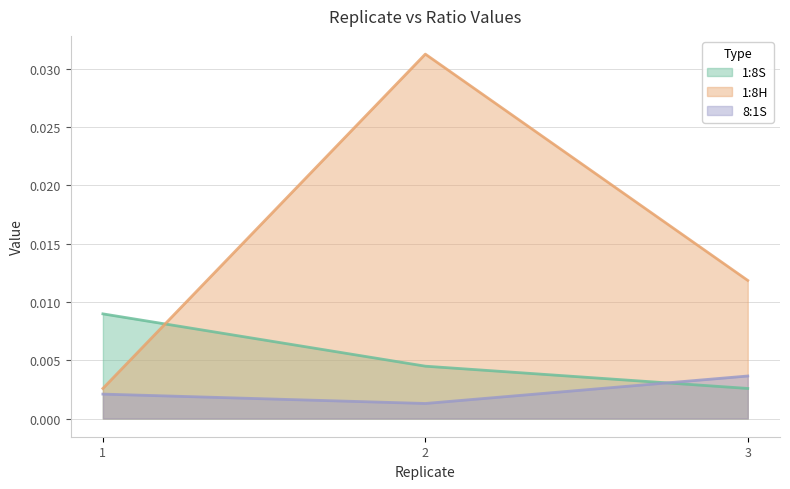

Rank the series at 1 from lowest to highest value.

8:1S, 1:8H, 1:8S